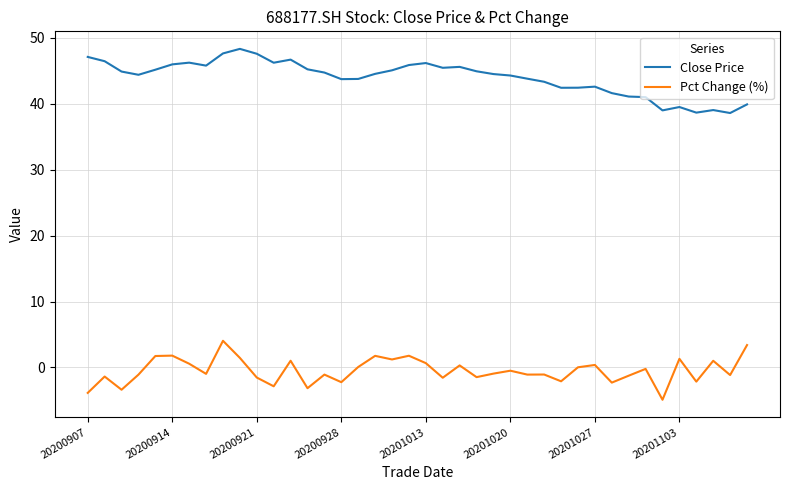

True or false: Close Price and Pct Change (%) intersect in this chart.

False